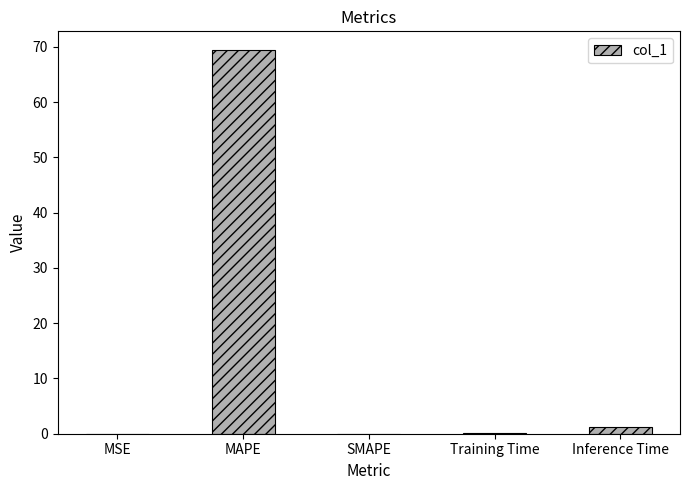

What is the sum of all values?

70.6